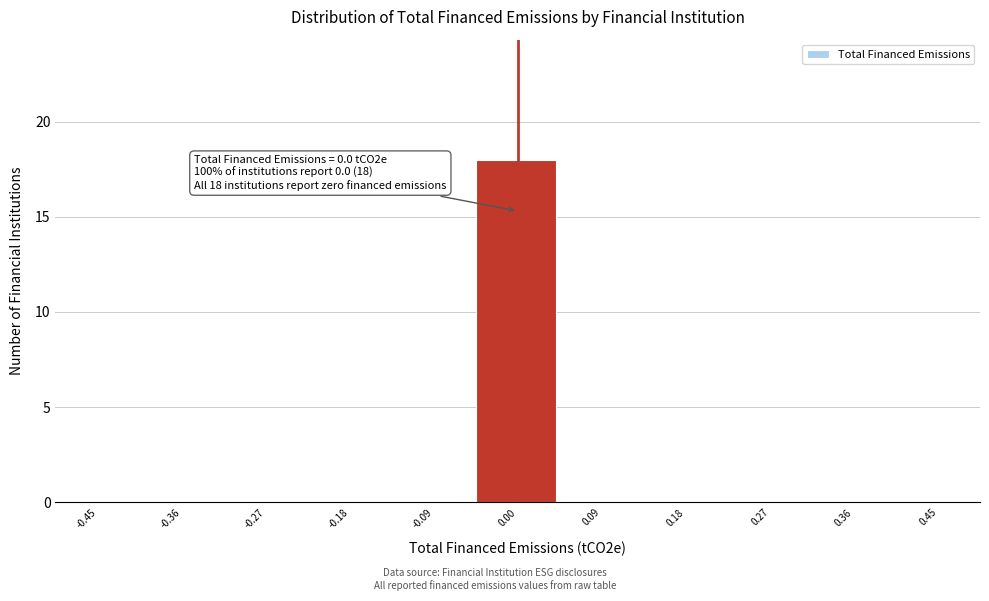

Over which range of the x-axis is the bar tallest?

-0.05 to 0.05